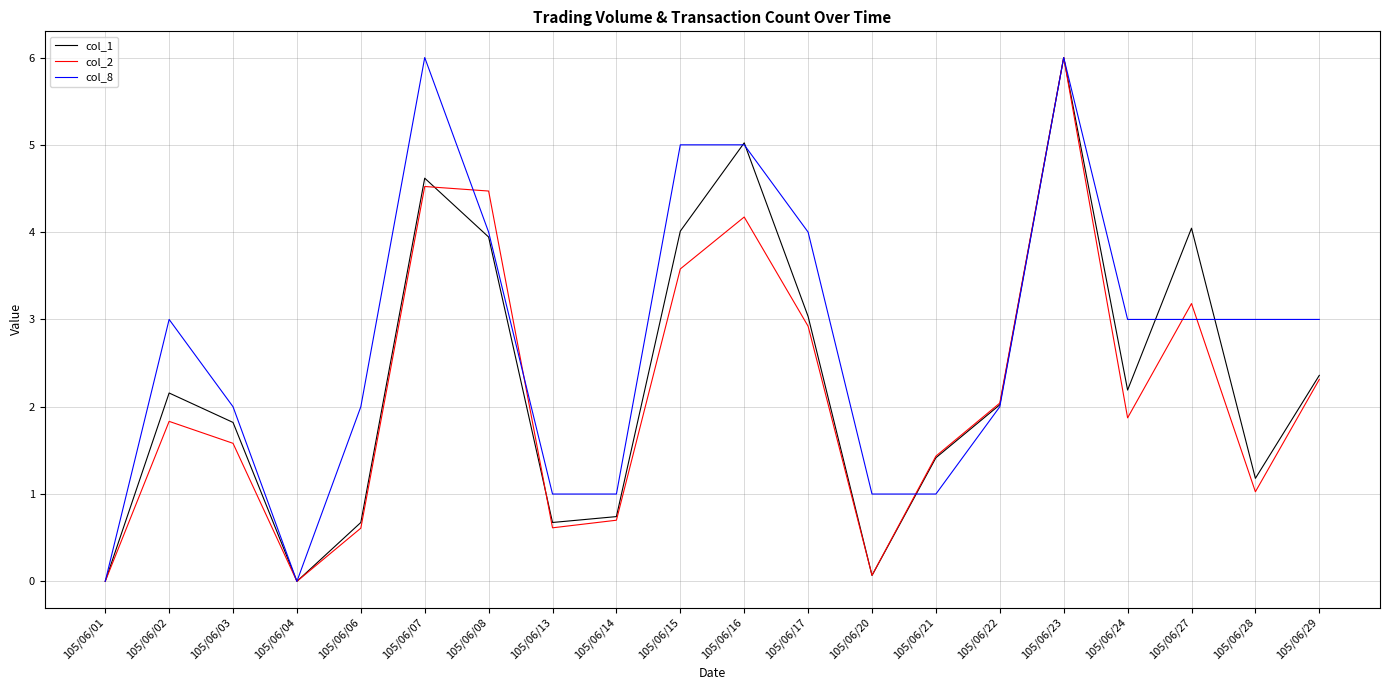

At which category is the sum across all series the highest?

105/06/23